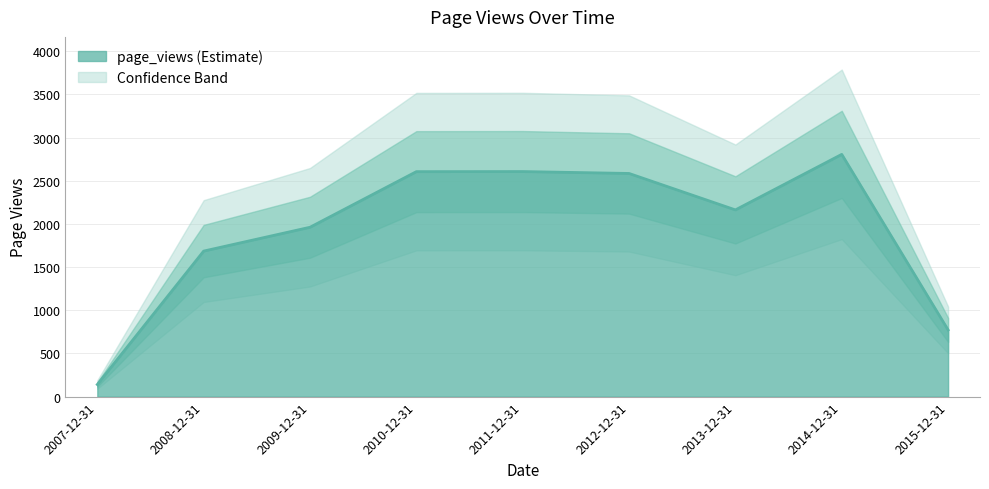

How many interior local valleys (lower than both neighbors) does the data have?

1